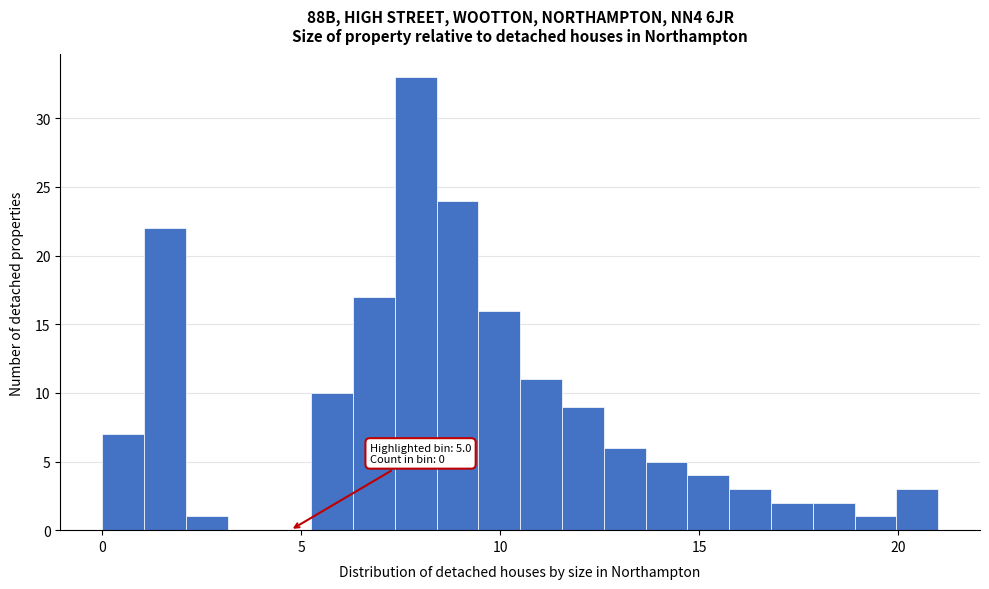

Read against the x-axis, roughly where is the centre of the tallest bar?

8.0